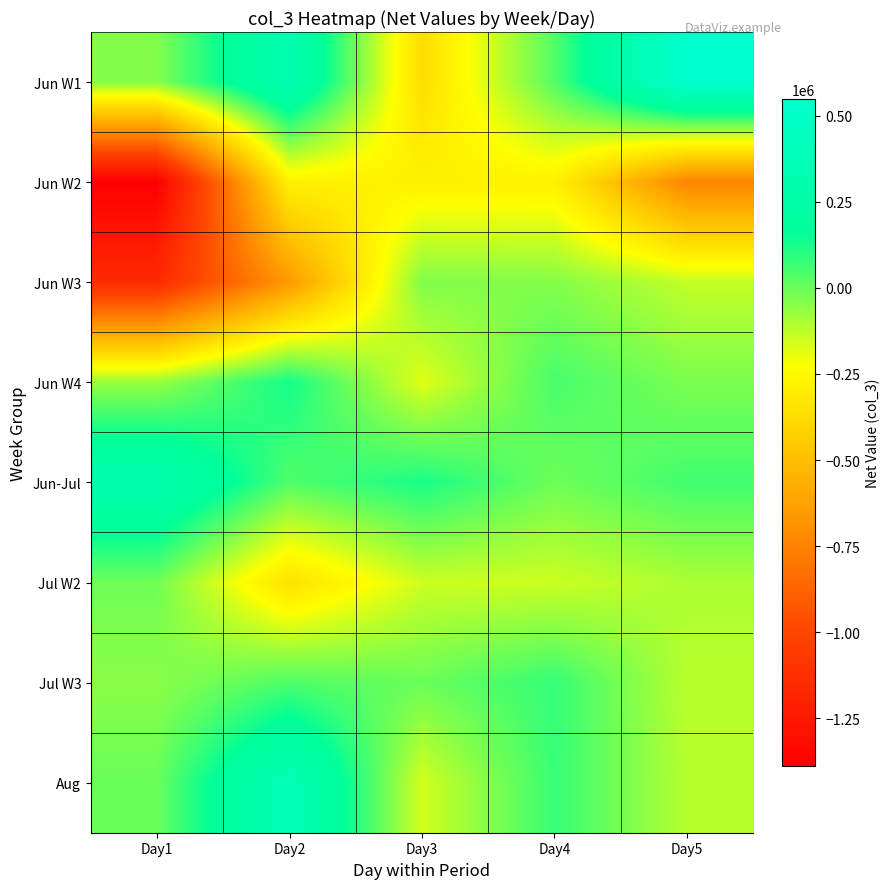

Count the number of data series in this chart.

8